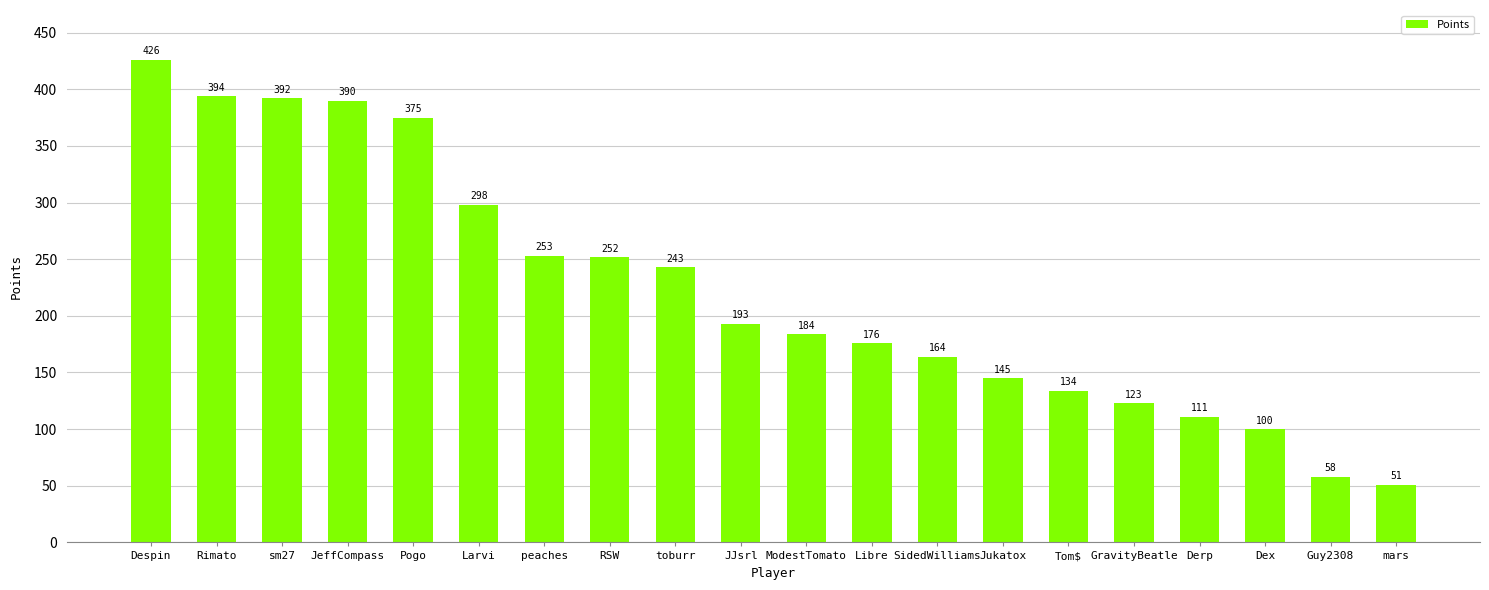

How many series are shown in this chart?

1